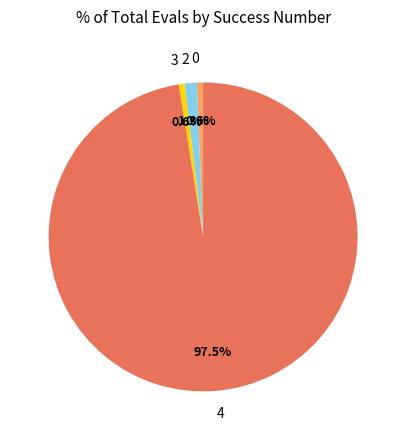

To the nearest percent, what is the difference between the largest and smallest slice percentages?

97%